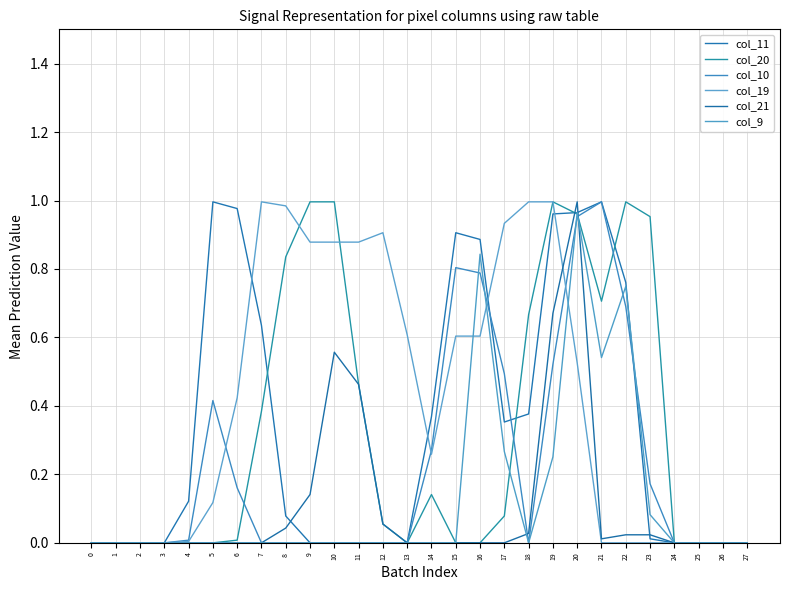

Is it true that col_10 equals 0.8 at 15?

True